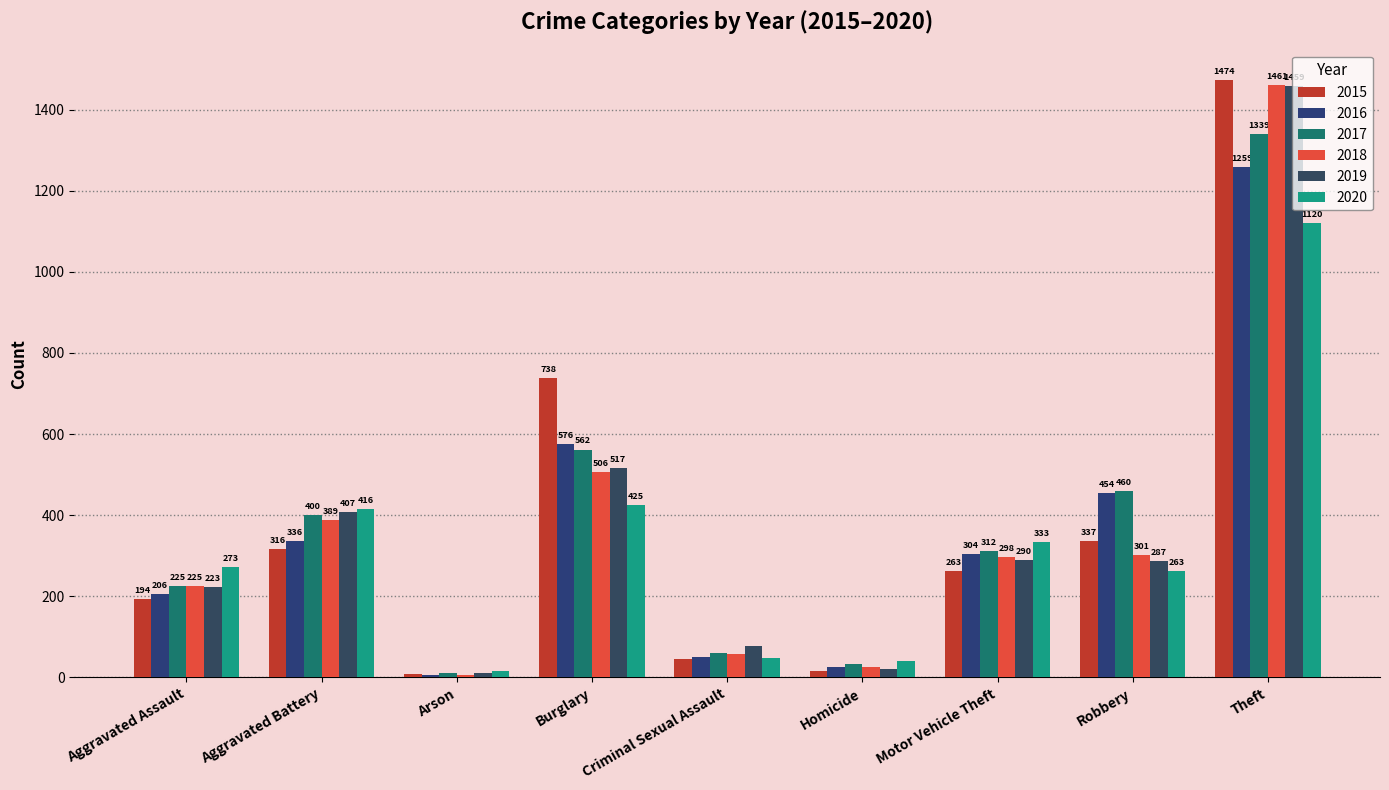

What is the label of the 2nd bar from the right?

Robbery